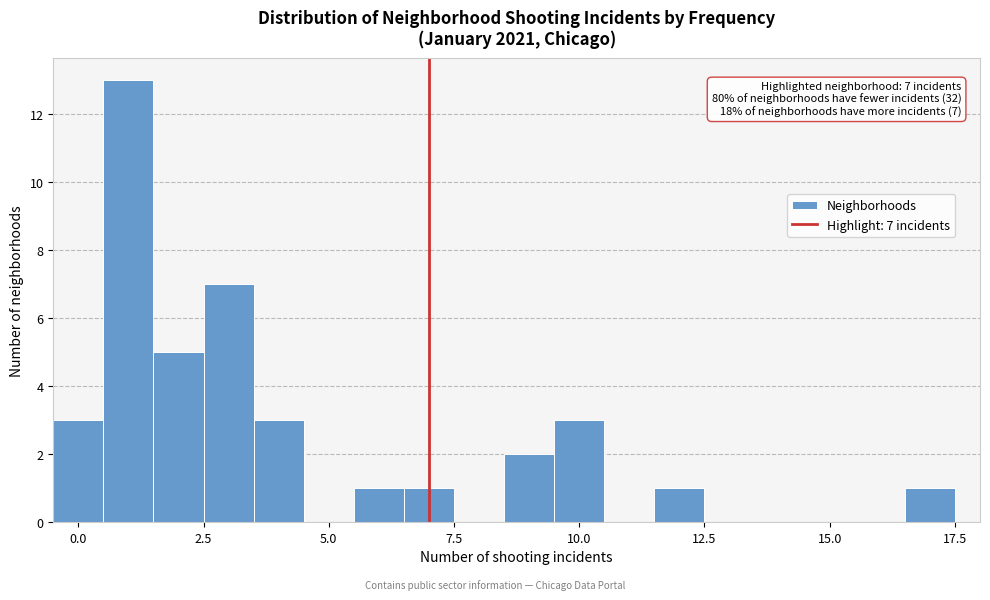

Around what value on the x-axis is the tallest bar? Give the approximate position of its centre, as read against the axis.

1.0